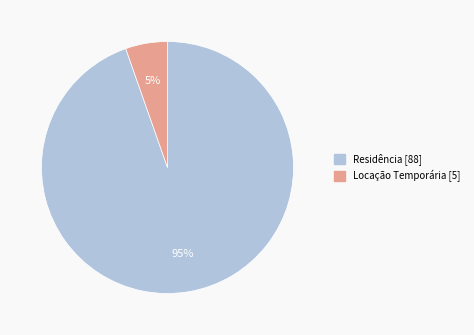

Approximately how many times larger is the value at Locação Temporária compared to Residência?

0.1